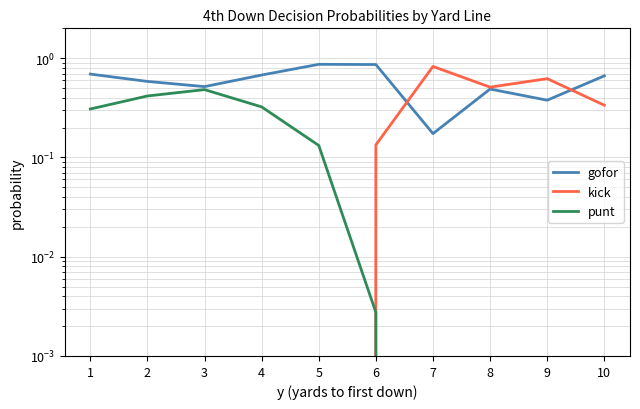

Between 1 and 2, which series saw the biggest shift?

gofor